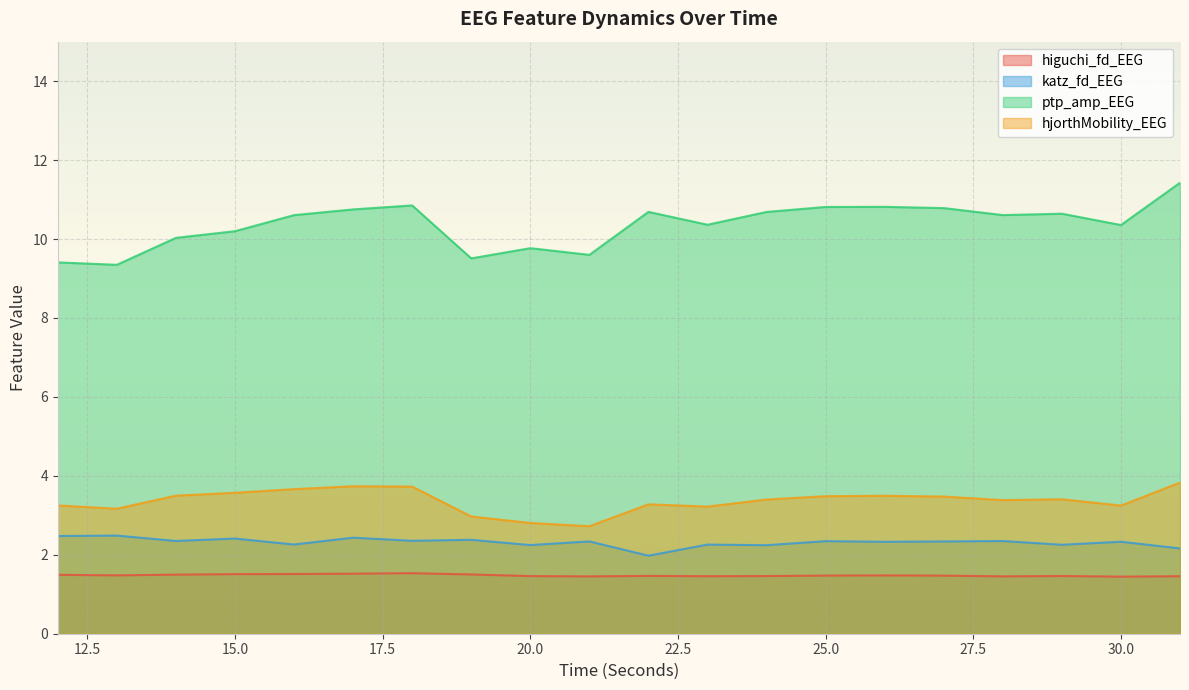

True or false: ptp_amp_EEG has more than 2 points higher than both neighbors.

True